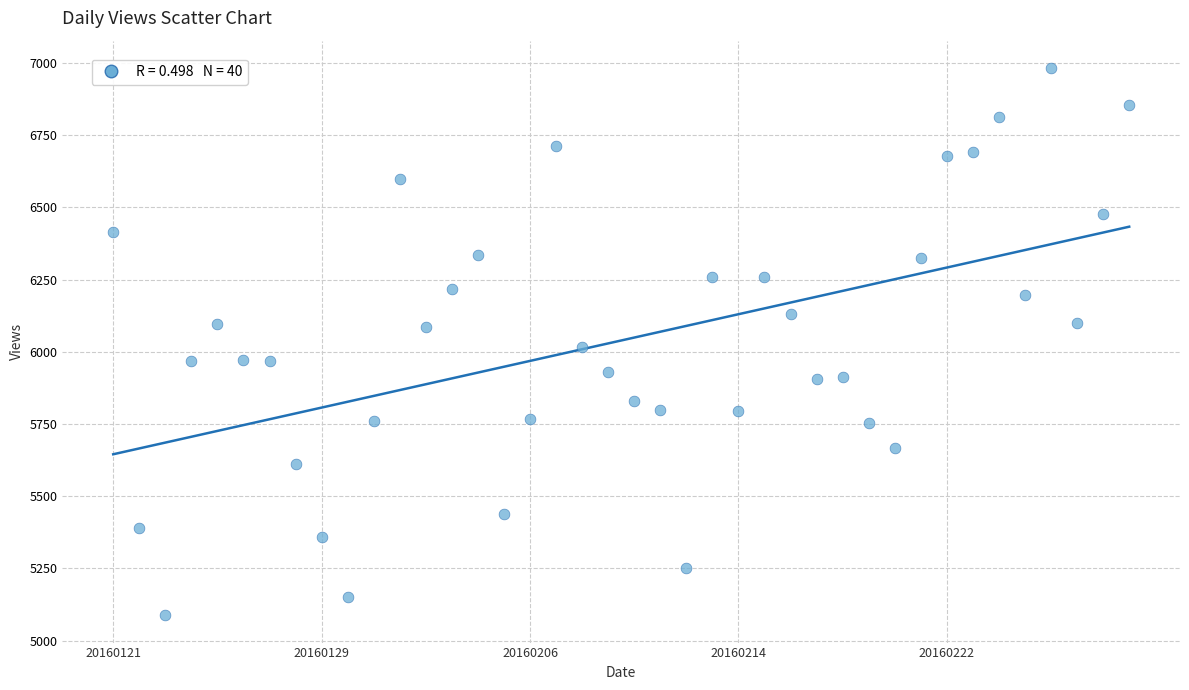

What is the range of Y values (max minus min)?

1895